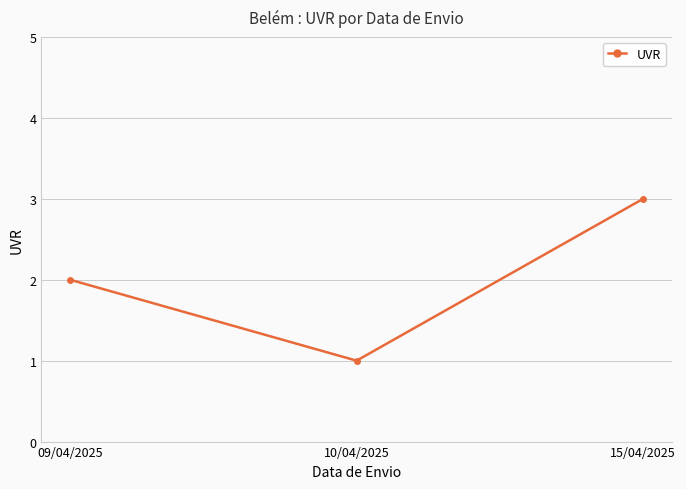

What position from the left is 09/04/2025?

1